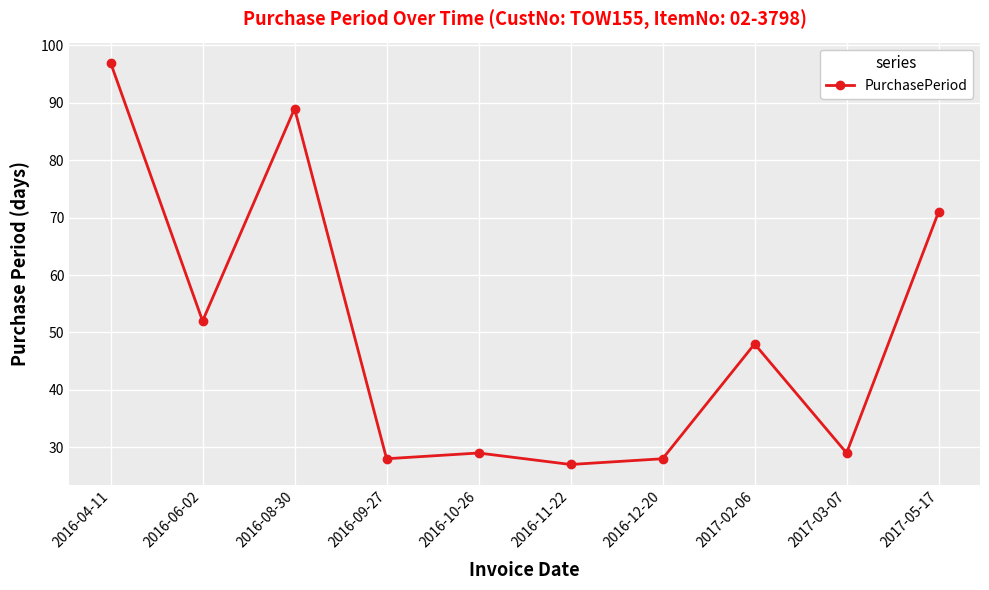

What is the sum of all values?

498